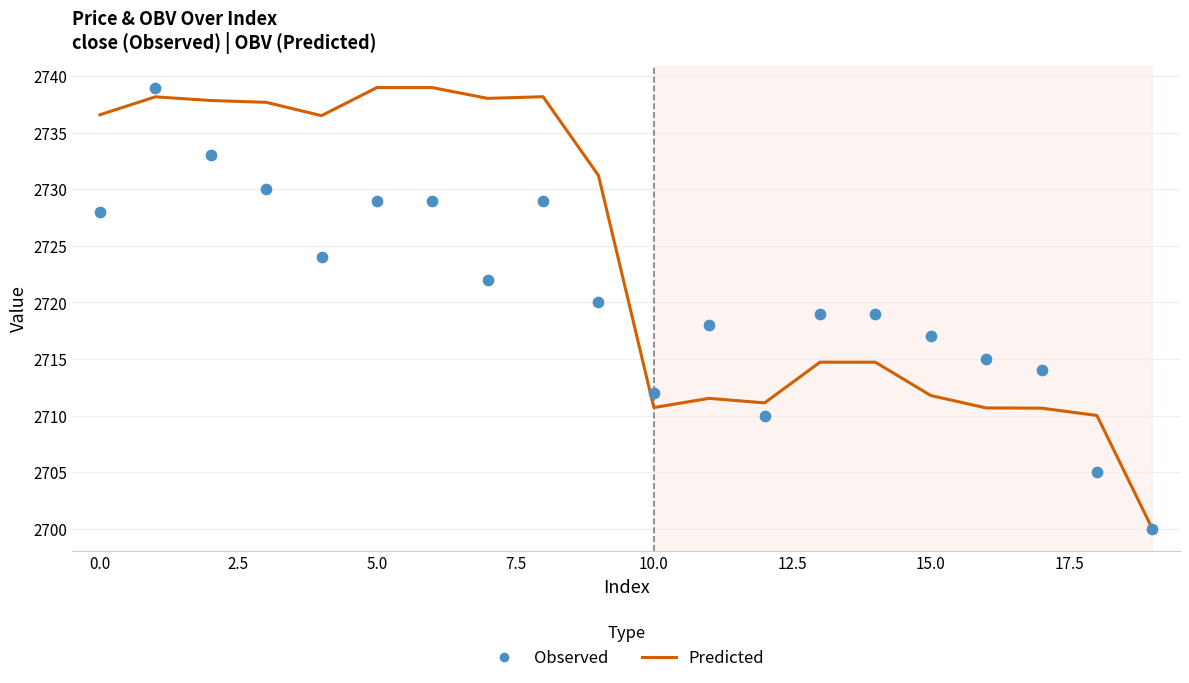

Which series contains the highest Y value?

Predicted